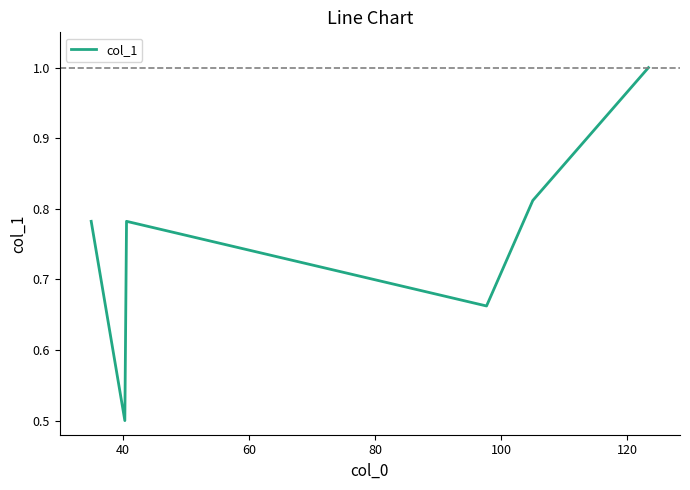

What is the difference between the maximum and minimum values?

0.5